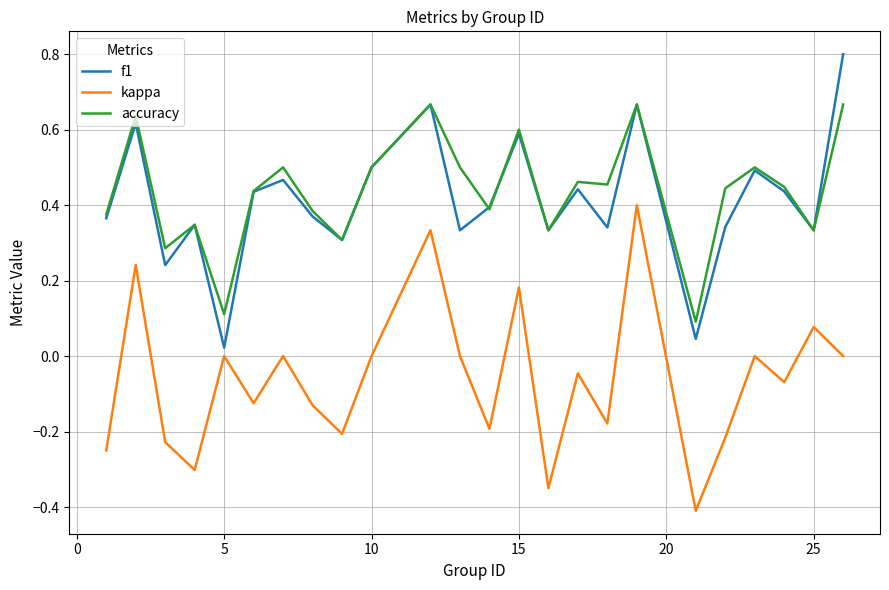

True or false: accuracy and kappa intersect in this chart.

False